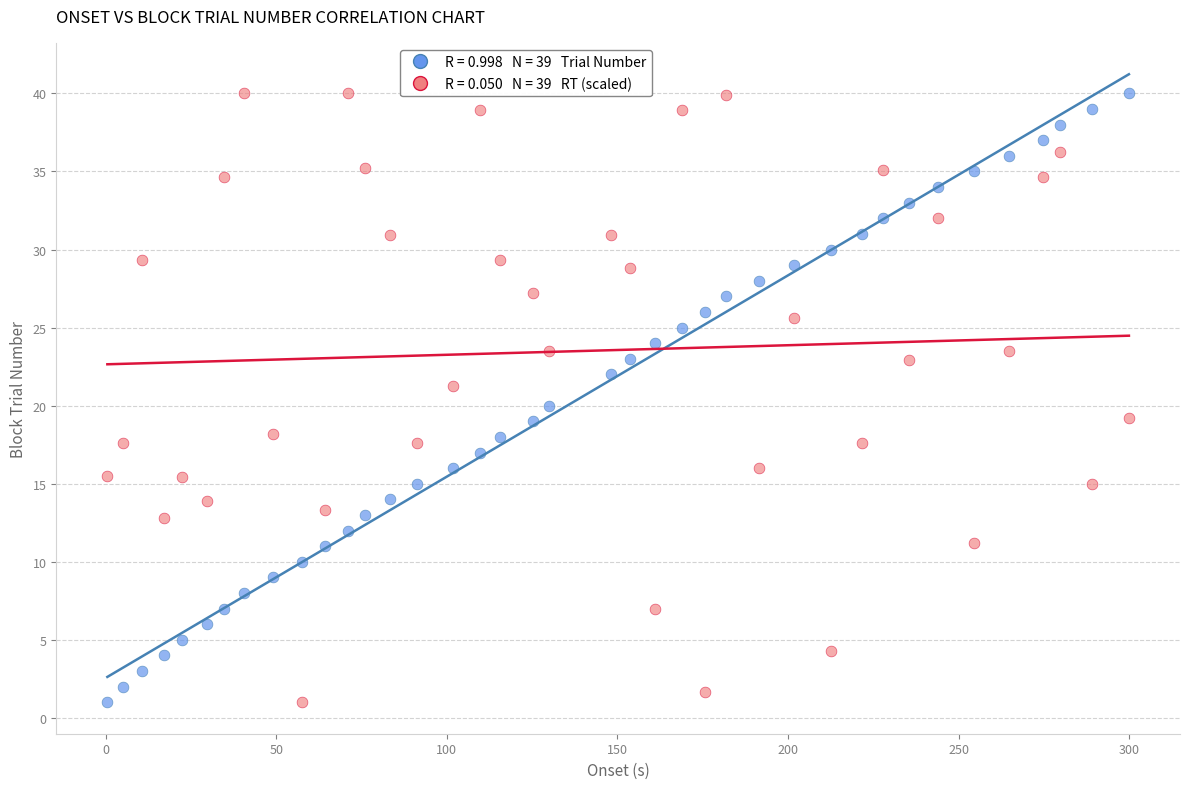

Across all data points, what is the range of Y values (max minus min)?

39.0